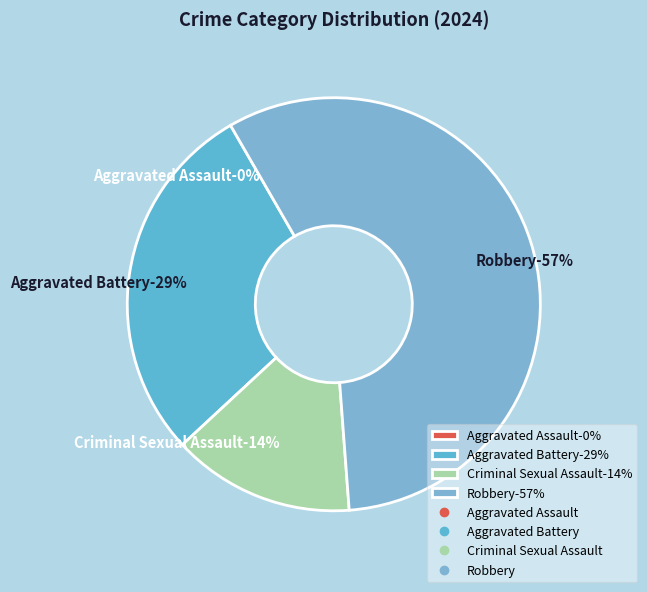

Count the number of slices in the pie.

4